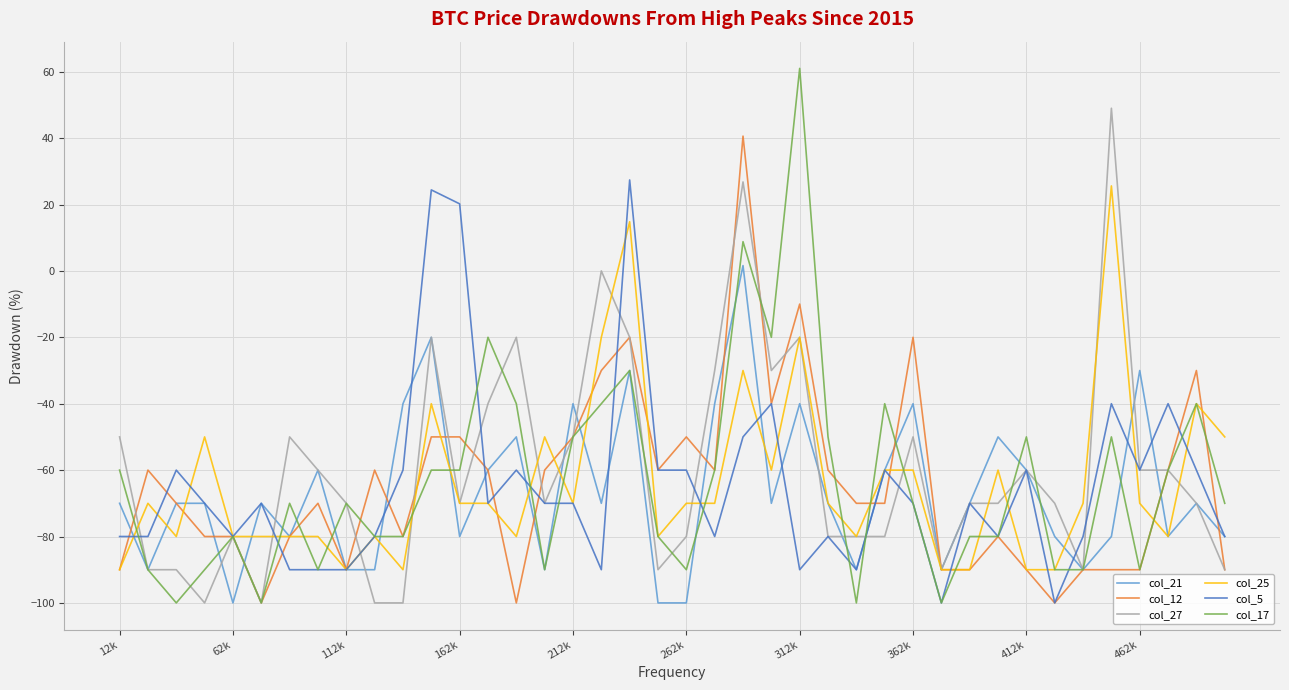

What is the difference between the second highest and second lowest values in the col_5 series?

124.4